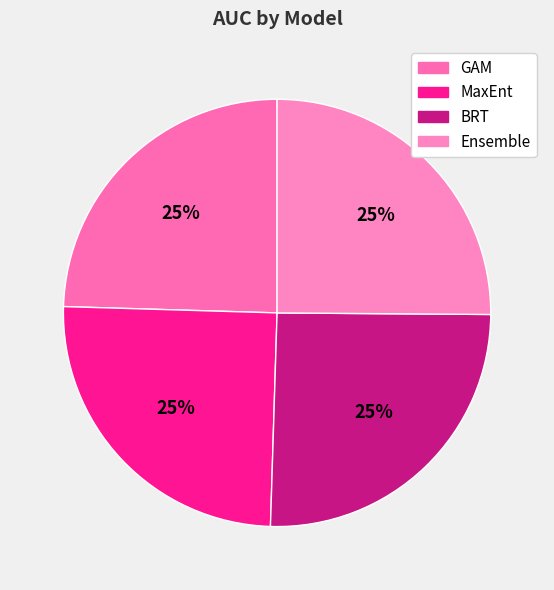

Is BRT the majority of the pie?

No